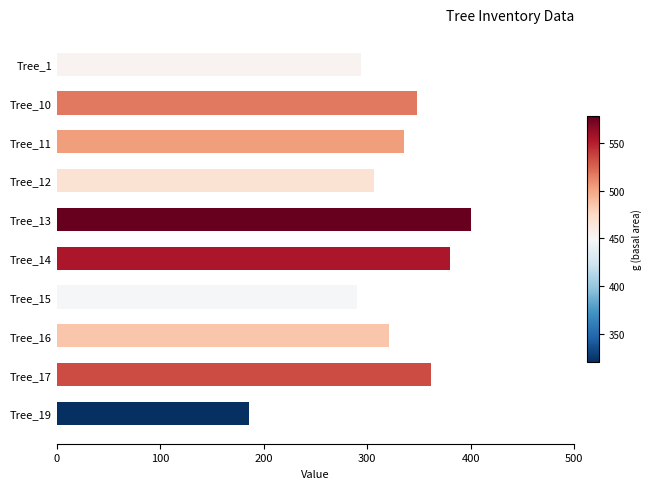

What is the difference between the maximum and minimum values?

214.7